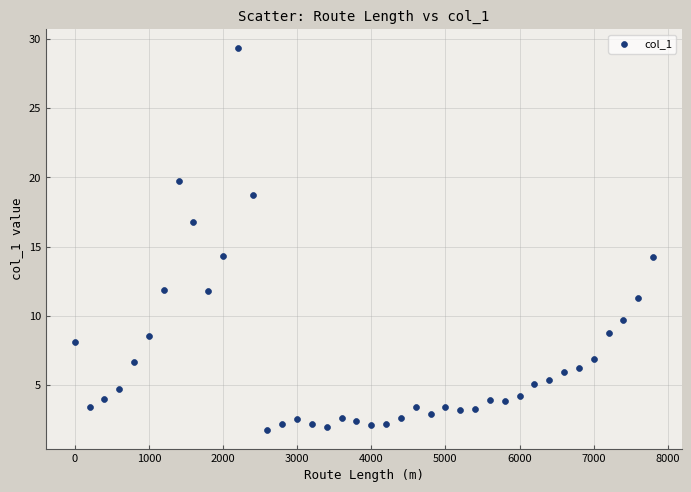

What is the range of X values (max minus min)?

7800.0